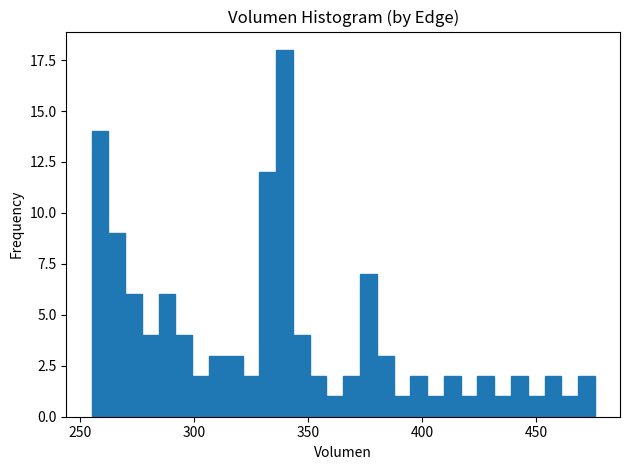

Around what value on the x-axis is the tallest bar? Give the approximate position of its centre, as read against the axis.

340